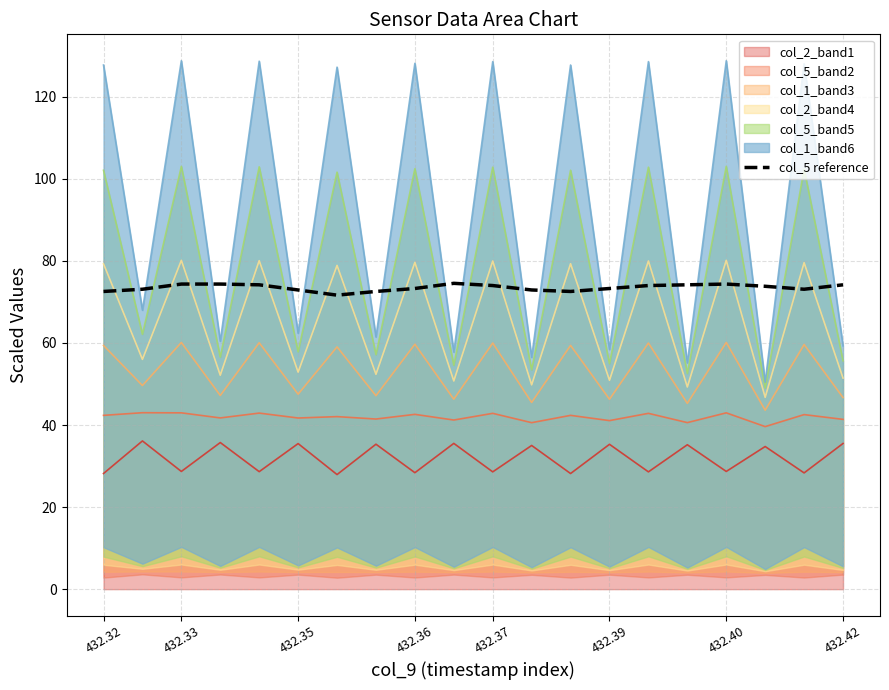

What is the value of the col_2 point at the 4th from the left?

35.7